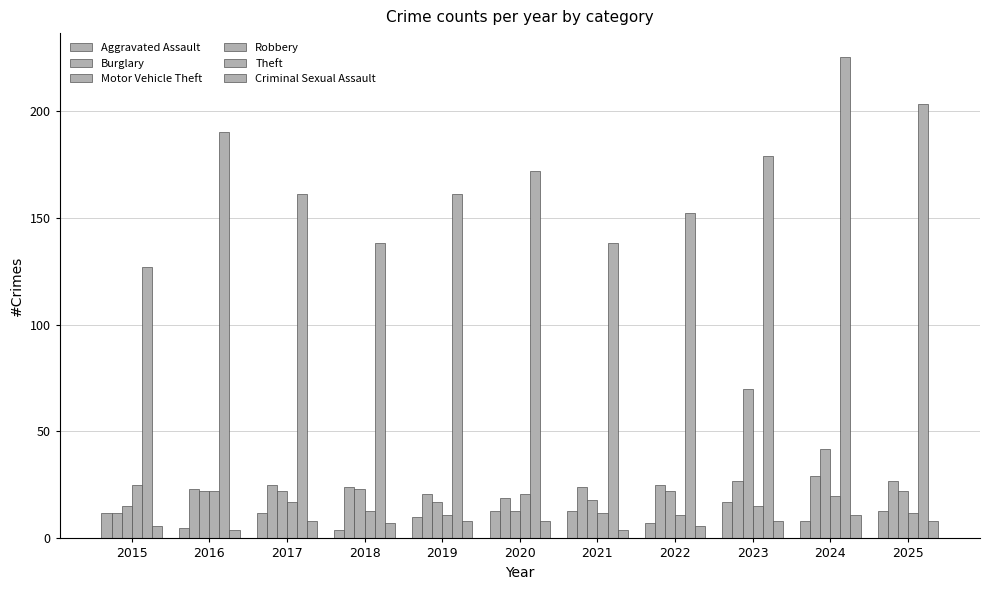

Count the number of data series in this chart.

6